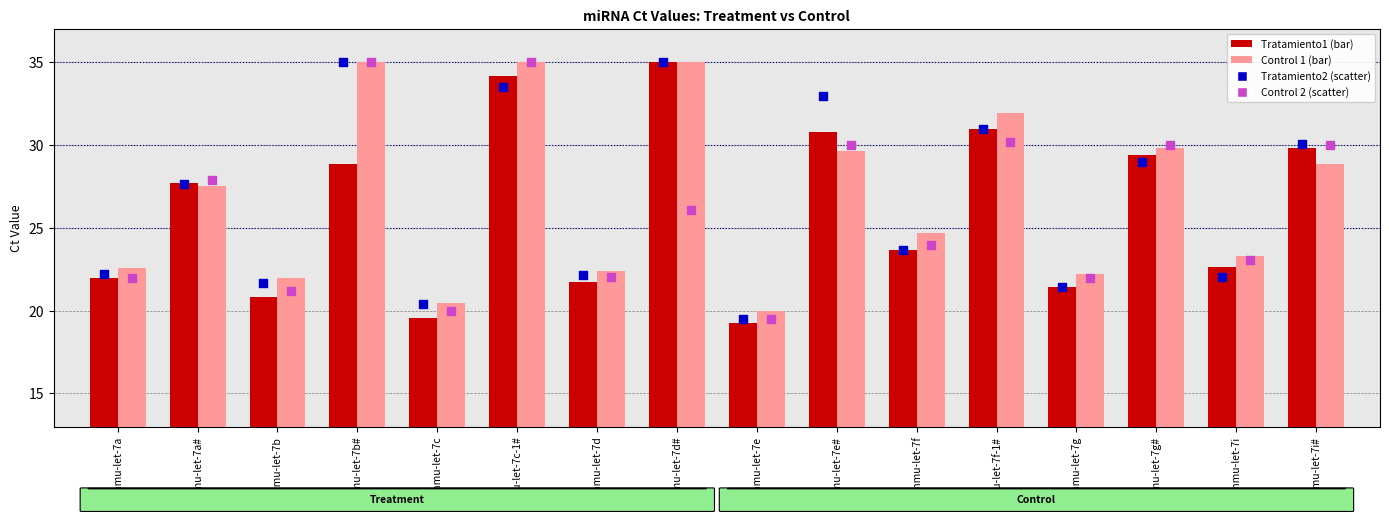

At how many categories does at least one series exceed 33?

3